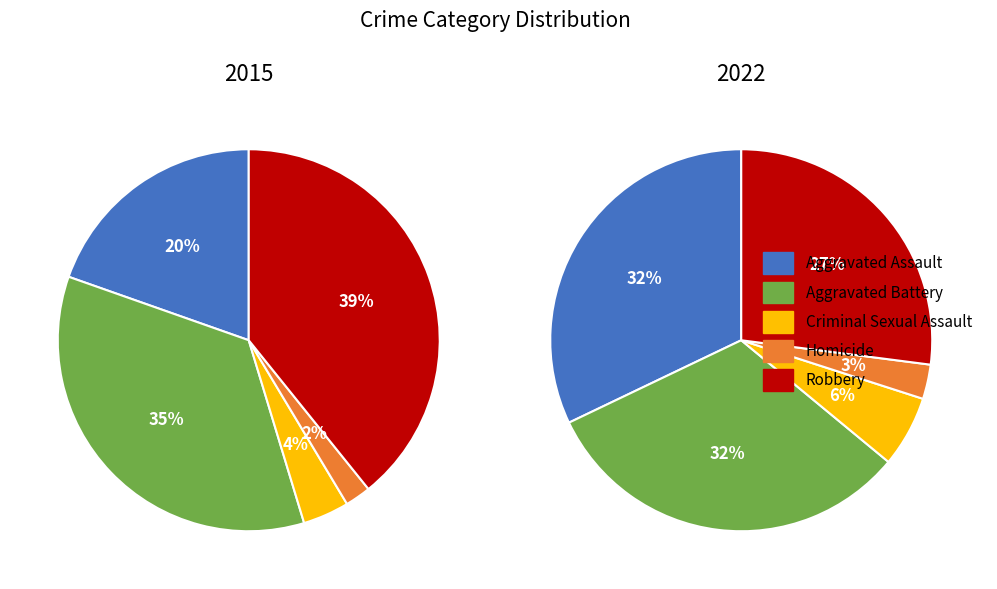

What percentage is NOT represented by 2?

87.9%